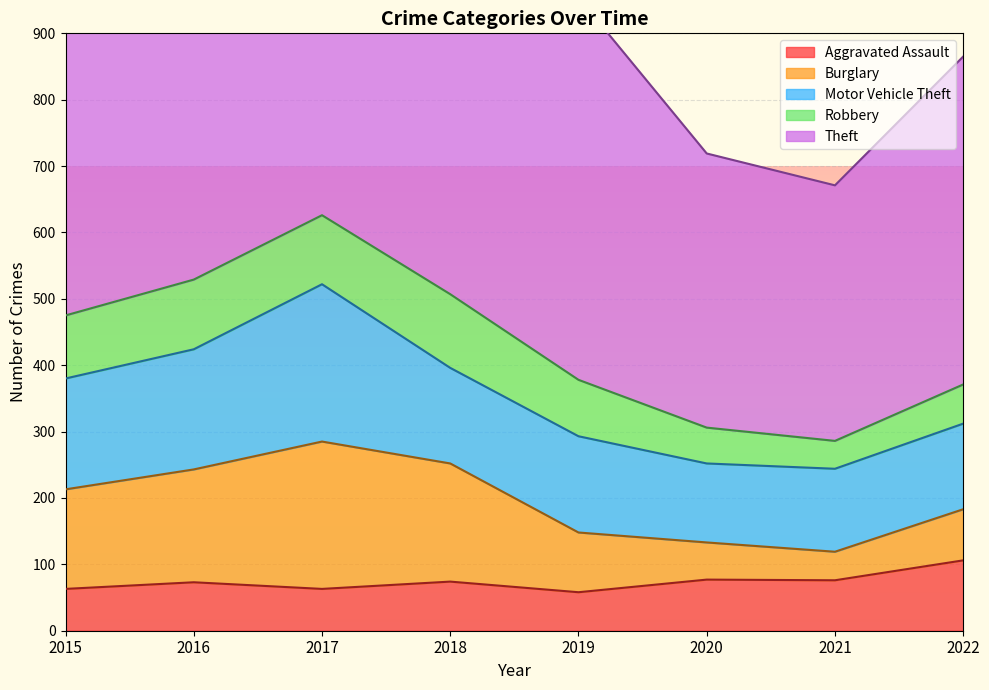

How many values in the Theft series exceed 558?

3